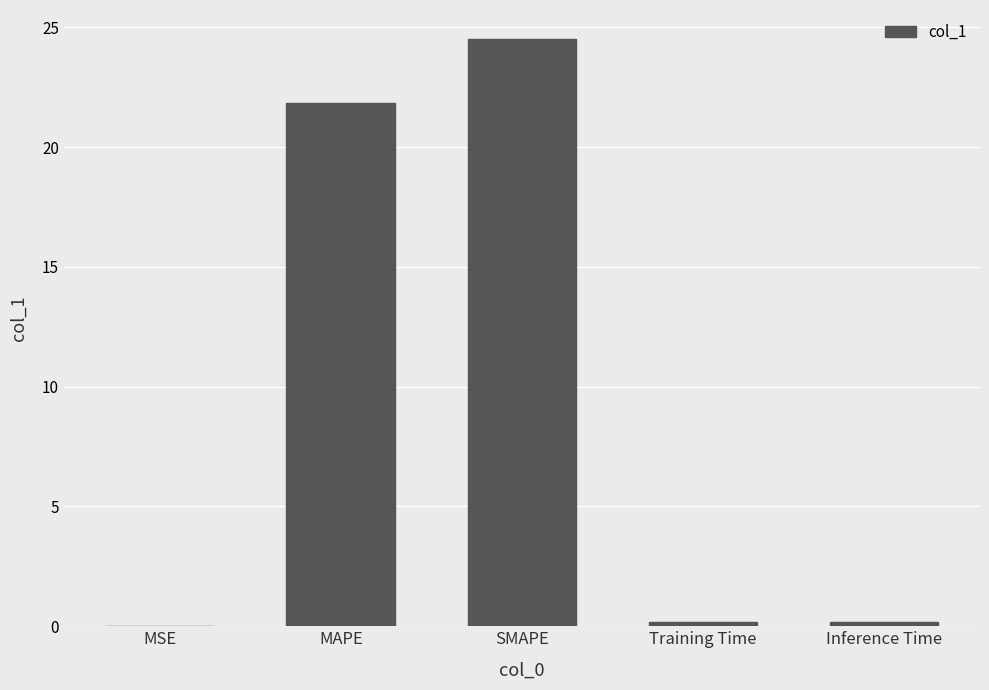

Is it true that the value at MSE is 0.0?

True